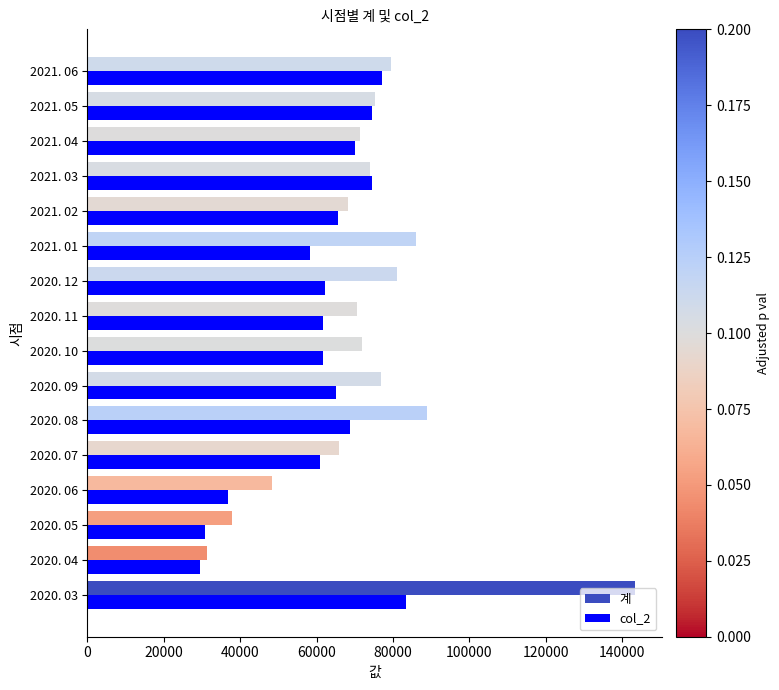

Rank the series by their average value, from highest to lowest.

계, col_2